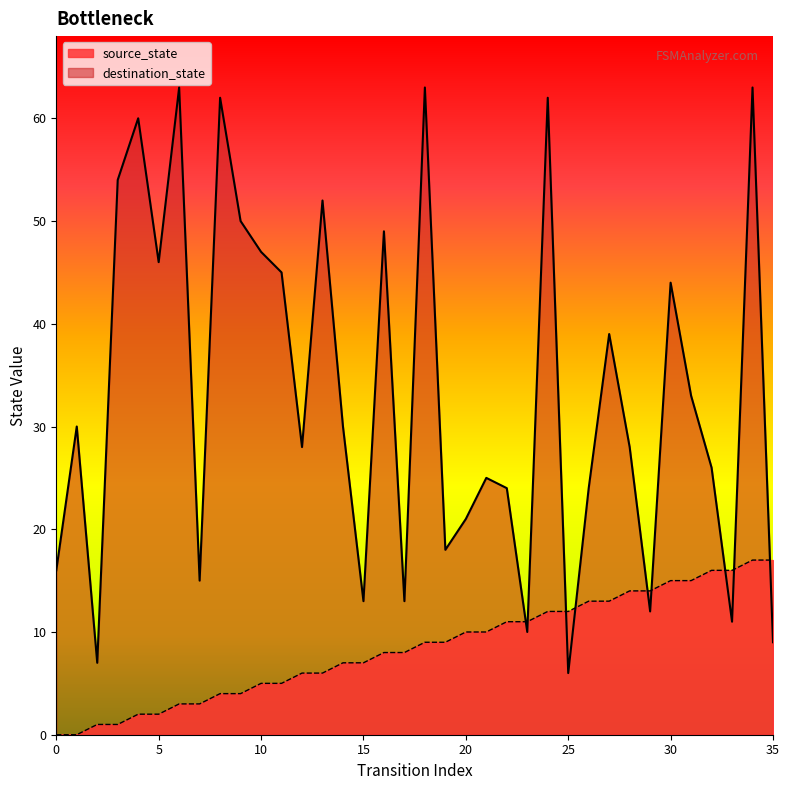

What are all the series names shown in the legend?

source_state, destination_state